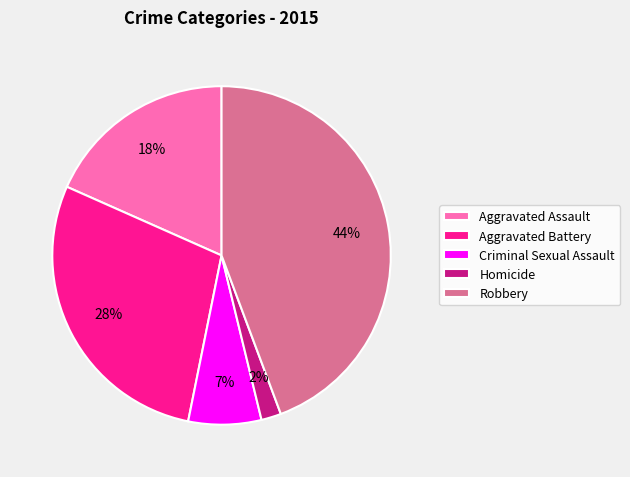

What is the smallest slice in the pie chart?

Homicide